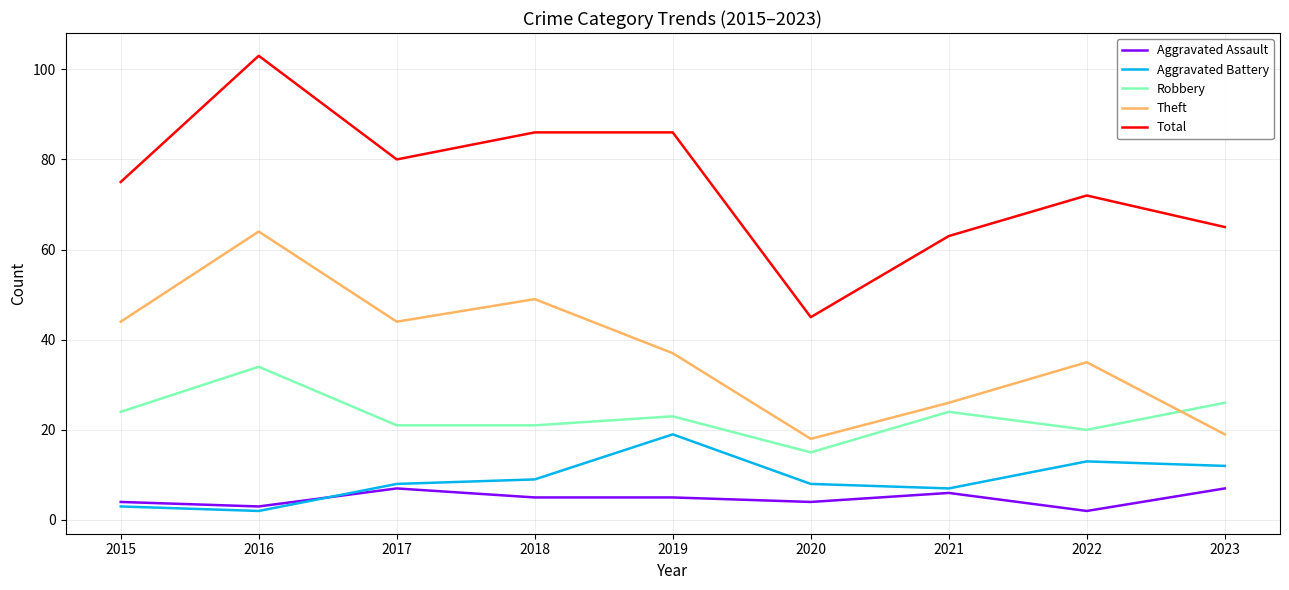

Count the number of categories in the chart.

9